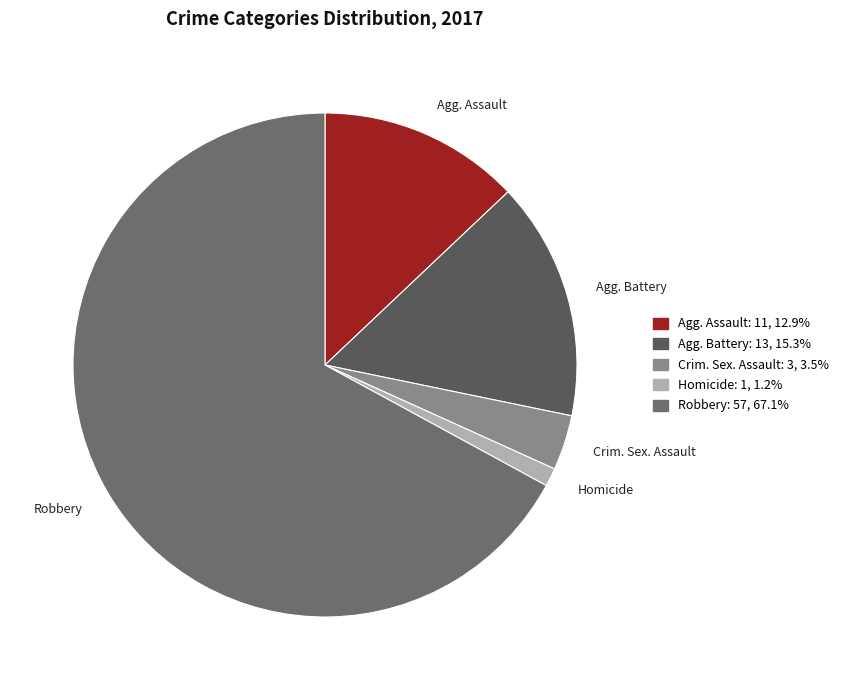

Which has a higher value, Crim. Sex. Assault or Agg. Assault?

Agg. Assault